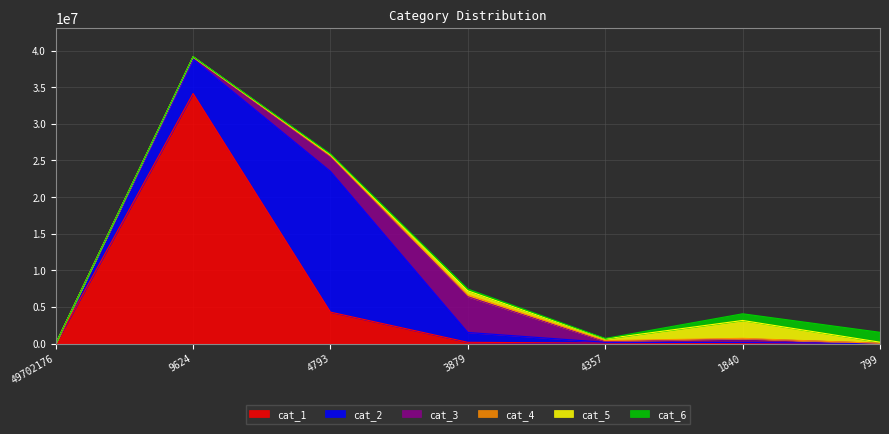

Reading left to right, list all the values displayed in this chart.

cat_1: 0	34138508	4298450	176495	74862	8814	149
cat_2: 0	4689398	19211470	1344762	105890	131022	9704
cat_3: 0	271029	2036209	4879333	125764	525968	27829
cat_4: 0	33912	80208	238158	106208	51744	4438
cat_5: 0	26346	165706	566791	239909	2442057	151087
cat_6: 0	18161	94882	240512	53020	913821	1353116